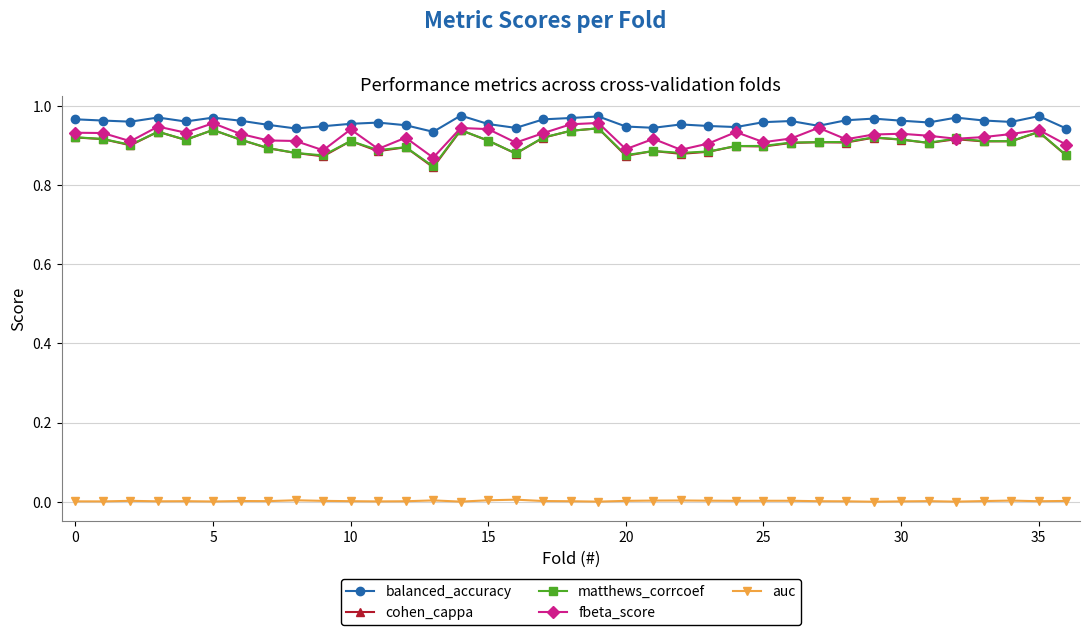

True or false: cohen_cappa and auc intersect in this chart.

False